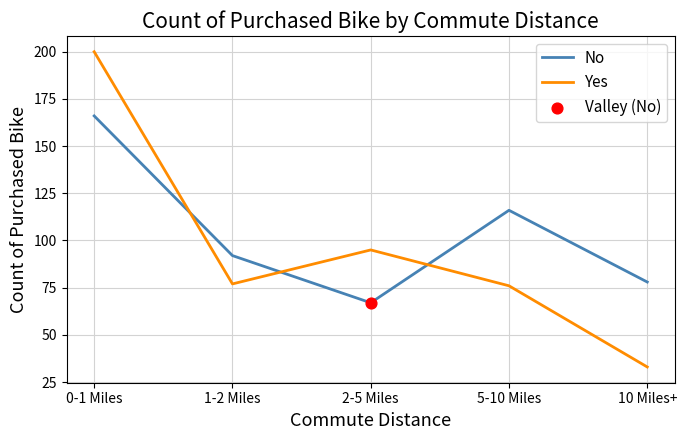

Is the value of No at 5-10 Miles greater than the value of Yes at 0-1 Miles?

No